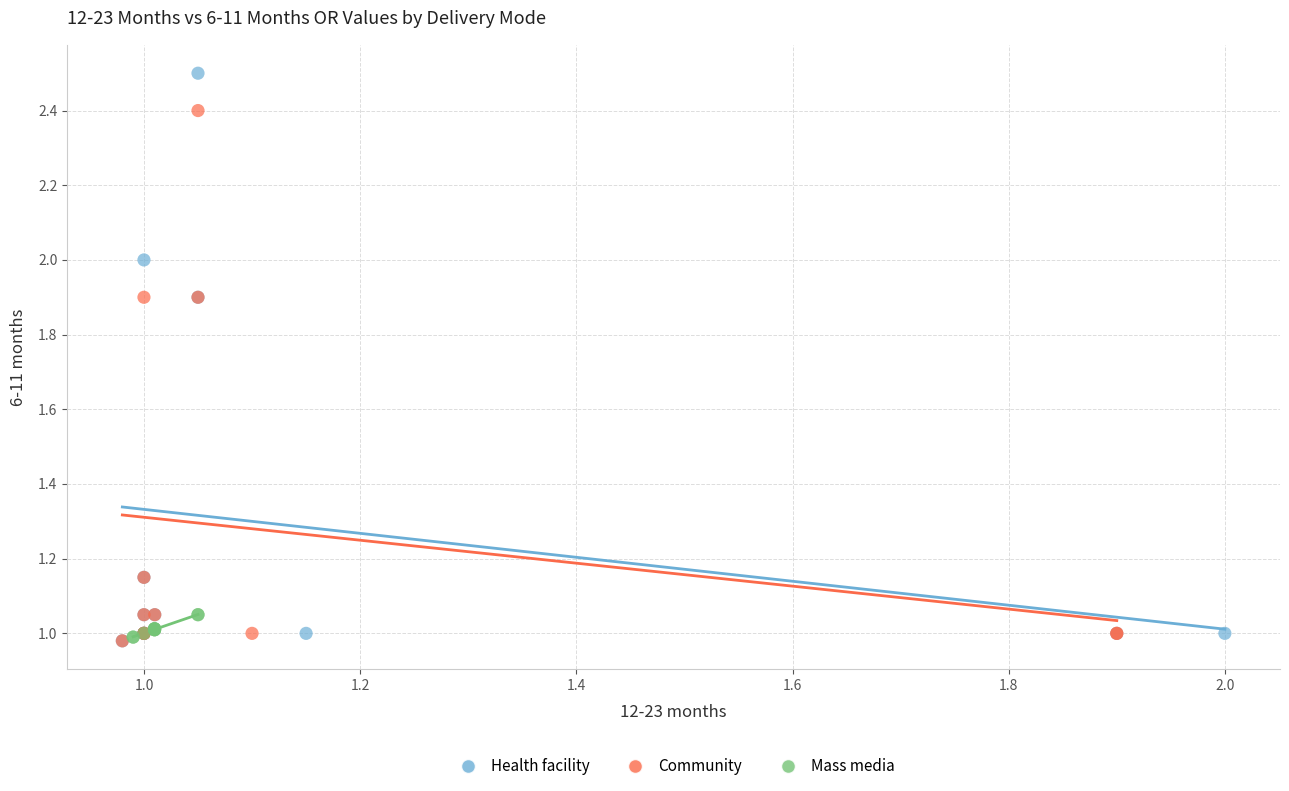

Which series reaches the maximum Y coordinate?

Health facility